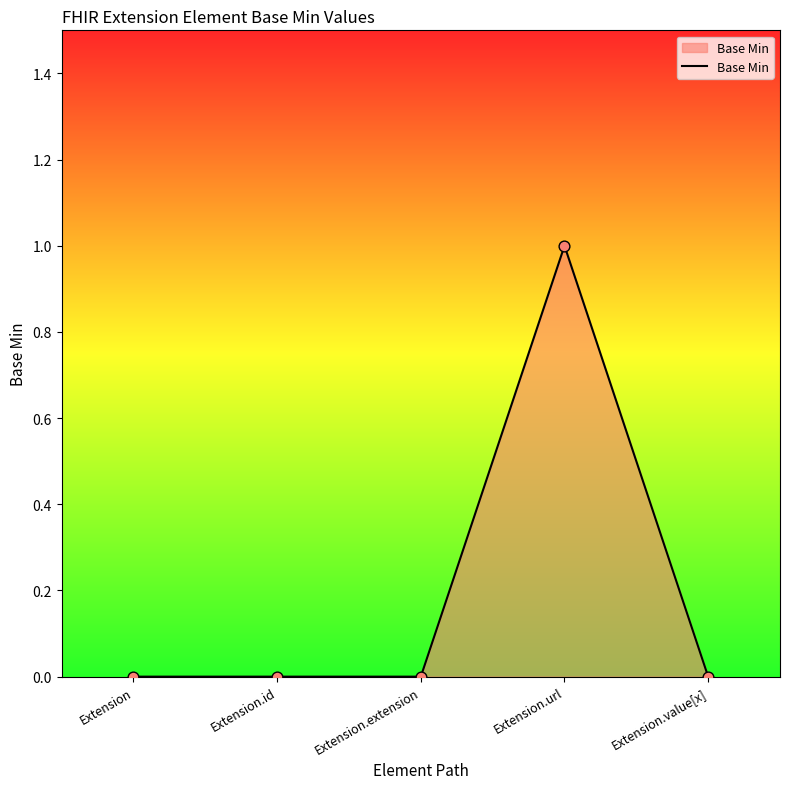

Between Extension.url and Extension, which is larger?

Extension.url